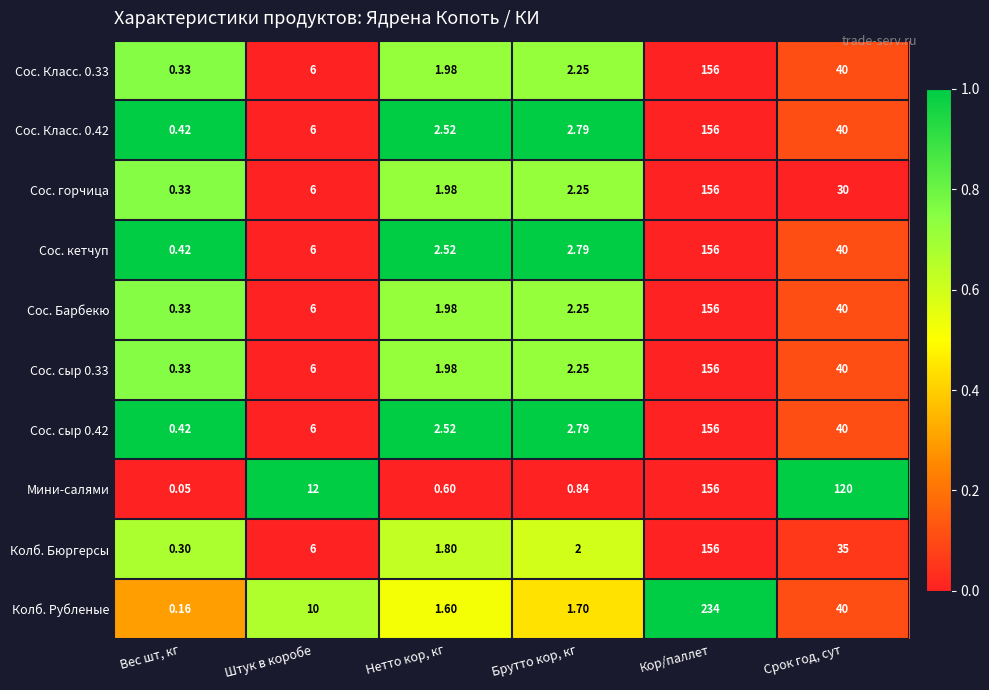

What is the spread (max minus min) of values at Срок год, сут?

90.0